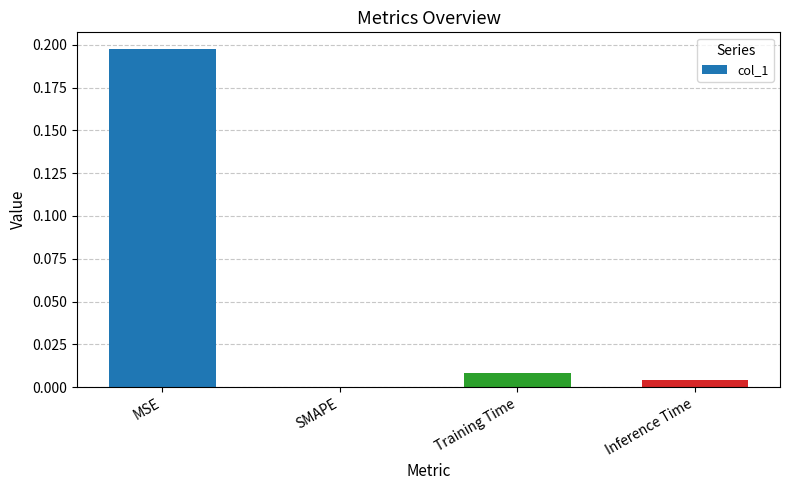

Which category has the highest value across all series?

MSE